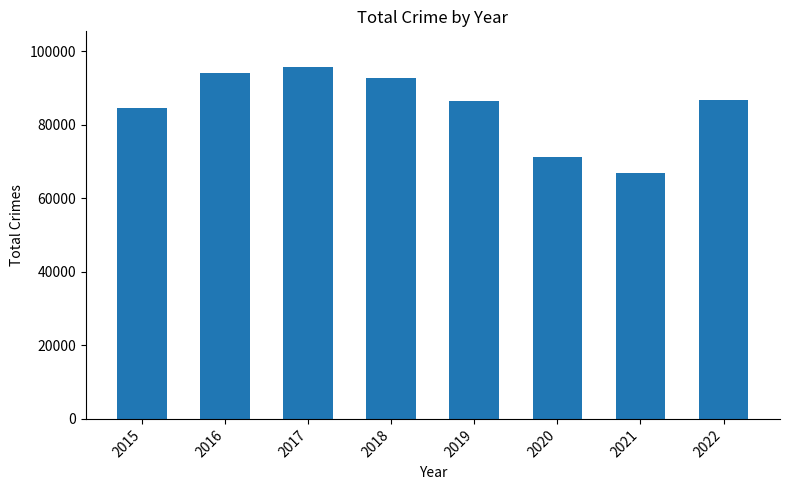

What is the difference between the values at 2018 and 2017?

3071